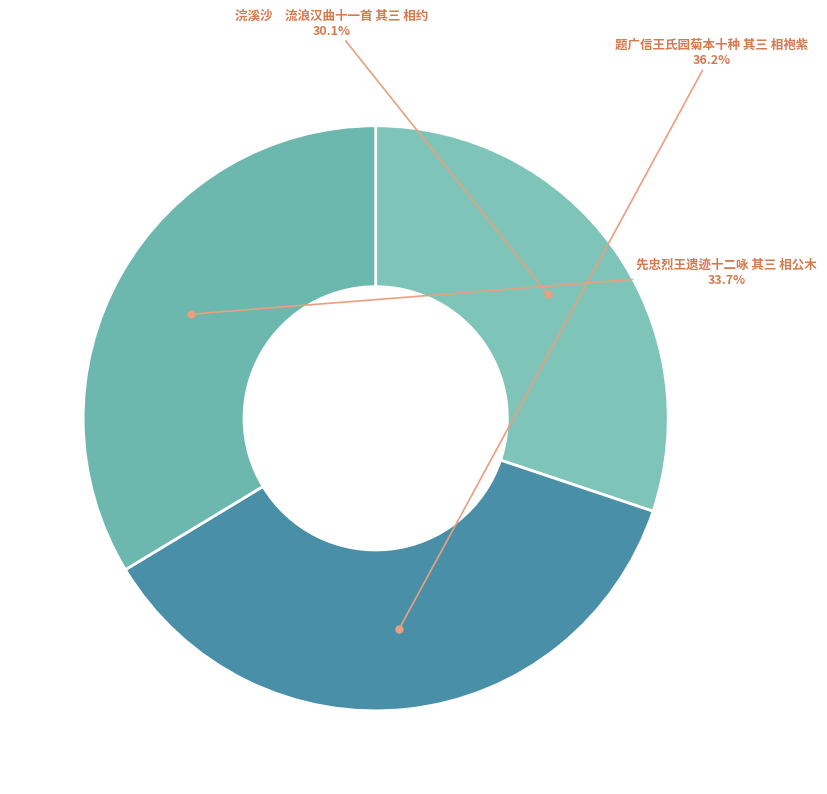

Is there any slice that represents more than half of the pie?

No